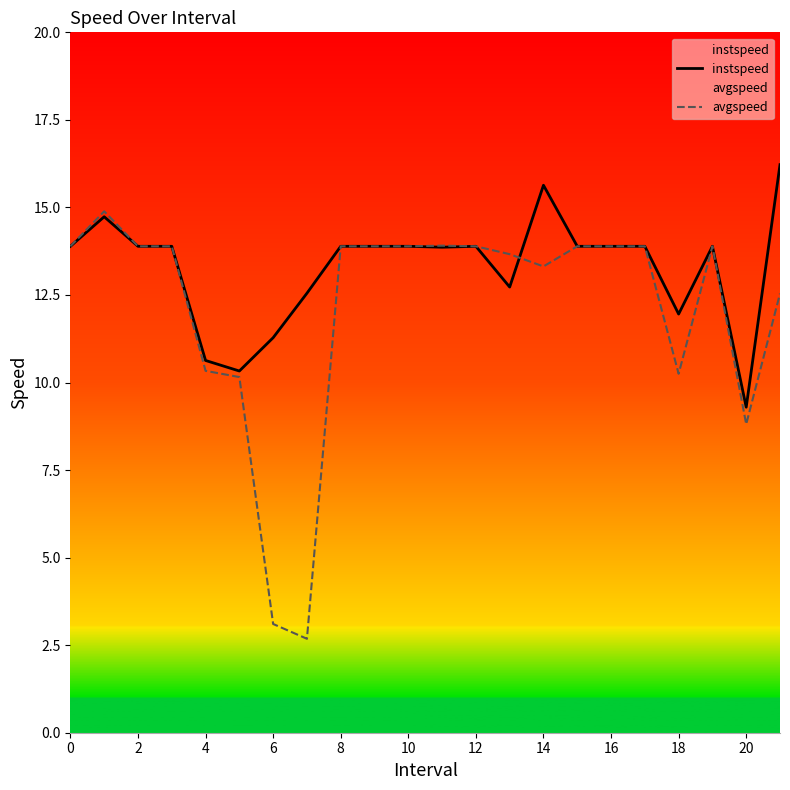

How many interior local peaks does the instspeed series have?

4